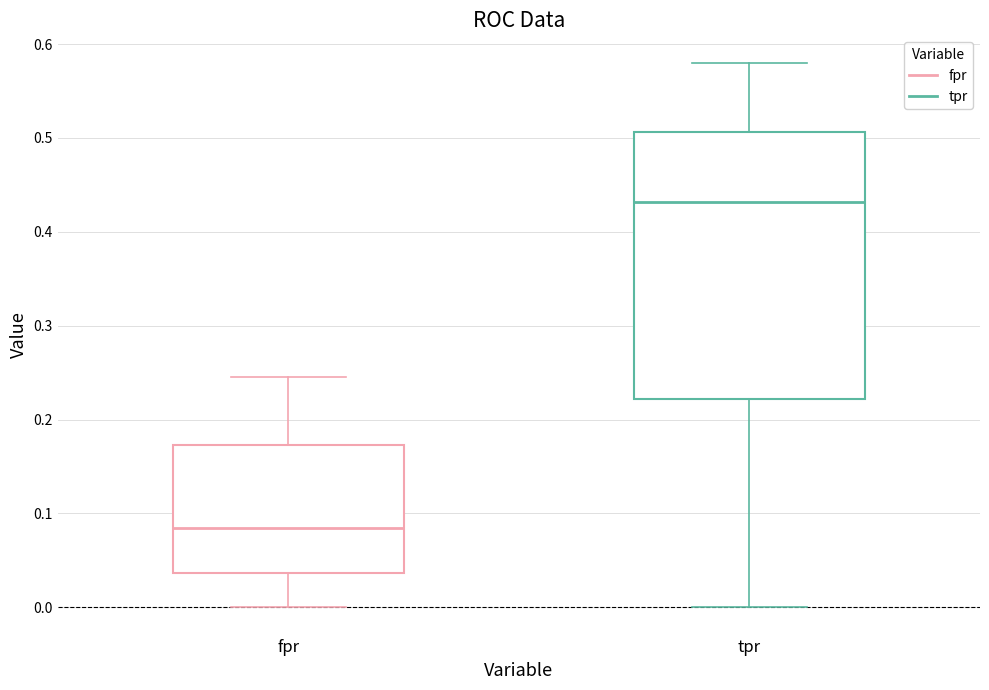

Reading left to right, read every box against the y-axis: the position of its median line, the range the box covers, and the ends of its whiskers. The values are not printed on the chart, so give them approximately, as read against the axis.

fpr: median 0.08, box 0.04 to 0.17, whiskers 0.00 to 0.25
tpr: median 0.43, box 0.22 to 0.51, whiskers 0.00 to 0.58